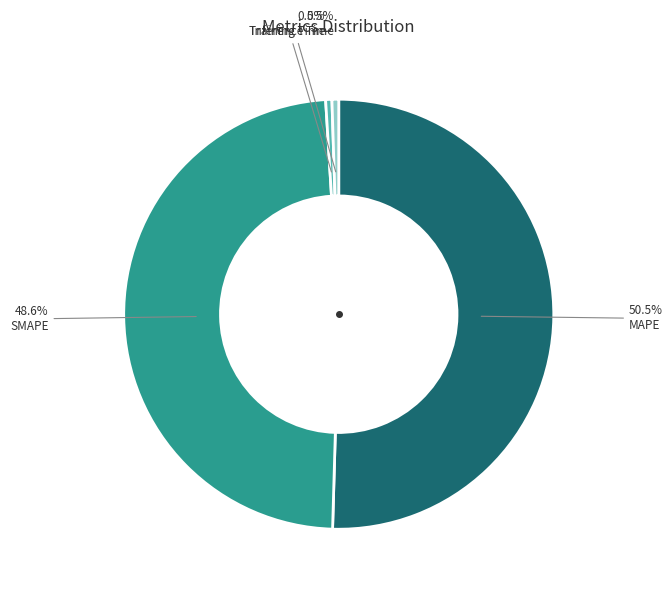

Do SMAPE and MAPE together represent more than half of the pie?

Yes